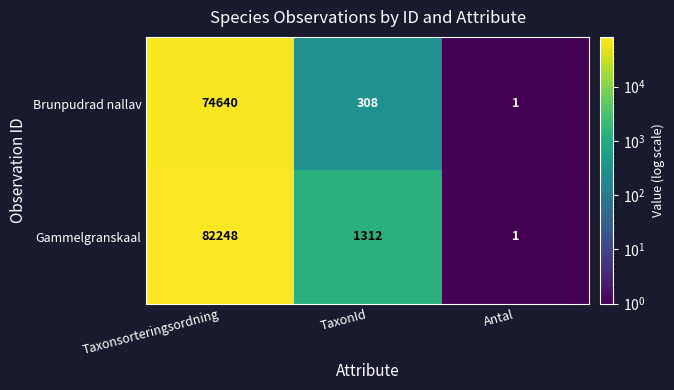

Rank the series at TaxonId from highest to lowest value.

Gammelgranskaal, Brunpudrad nallav